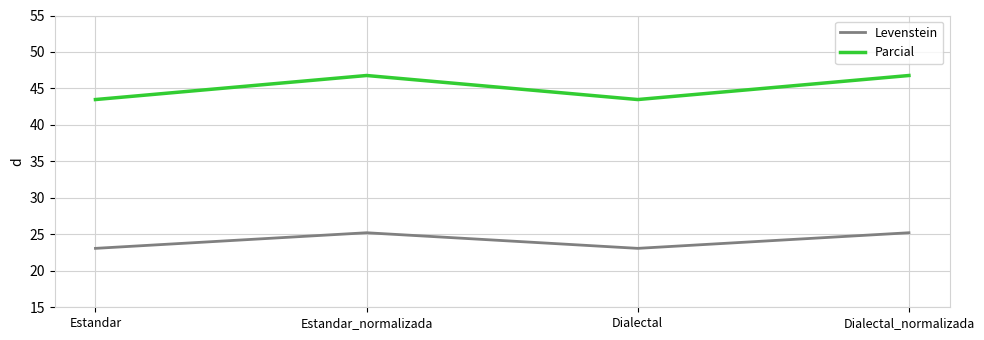

At how many categories does at least one series exceed 27?

4